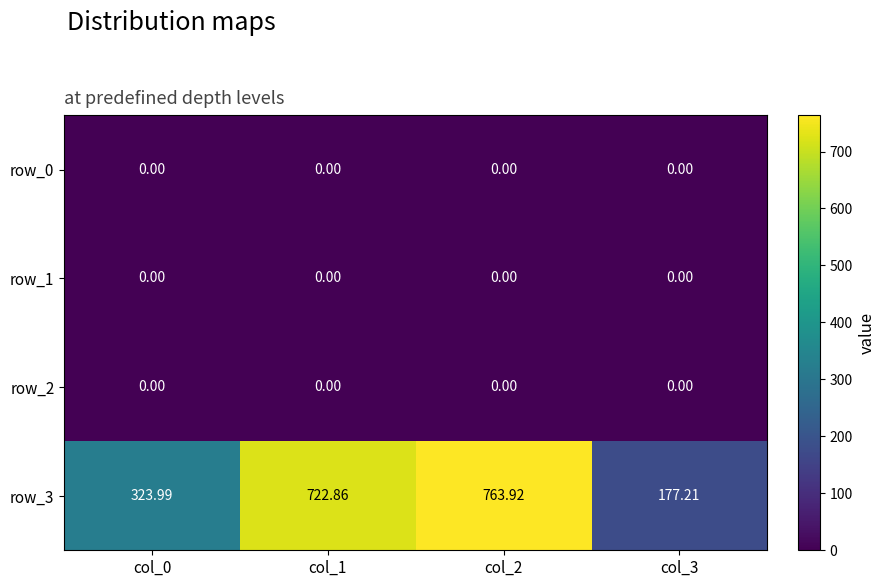

List the labels in order of row_2 value, smallest first.

col_0, col_1, col_2, col_3